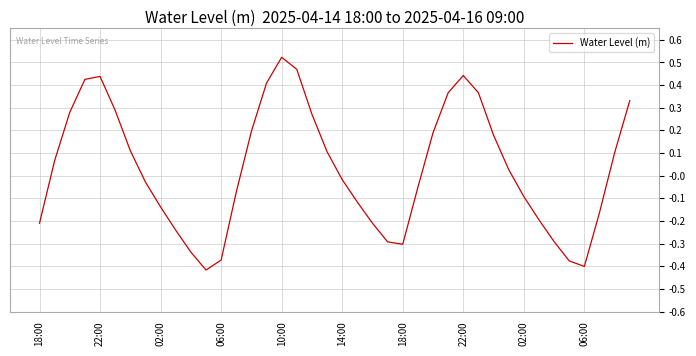

What is the difference between the maximum and minimum values?

0.9